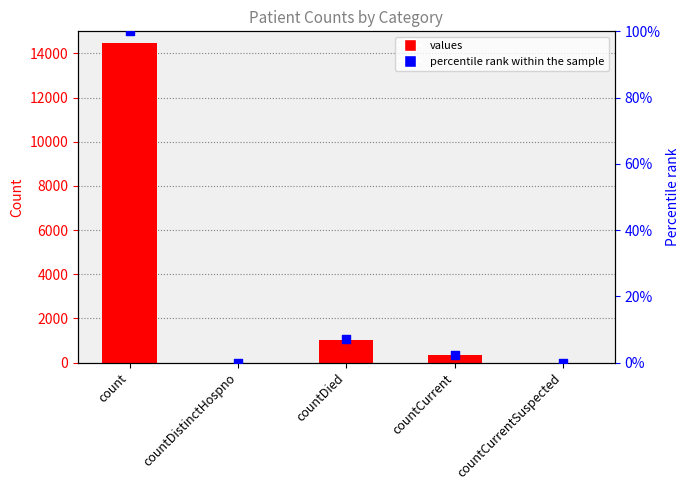

What are all the series names shown in the legend?

values, percentile rank within the sample